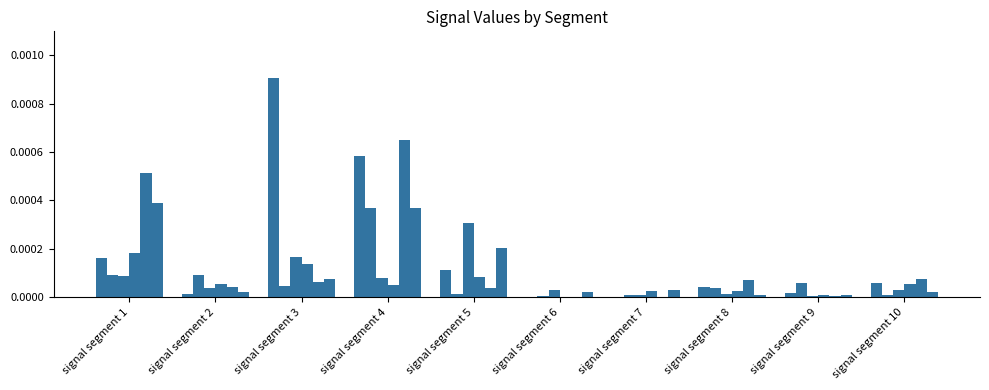

Which has a higher value, signal segment 3 or signal segment 2?

signal segment 3